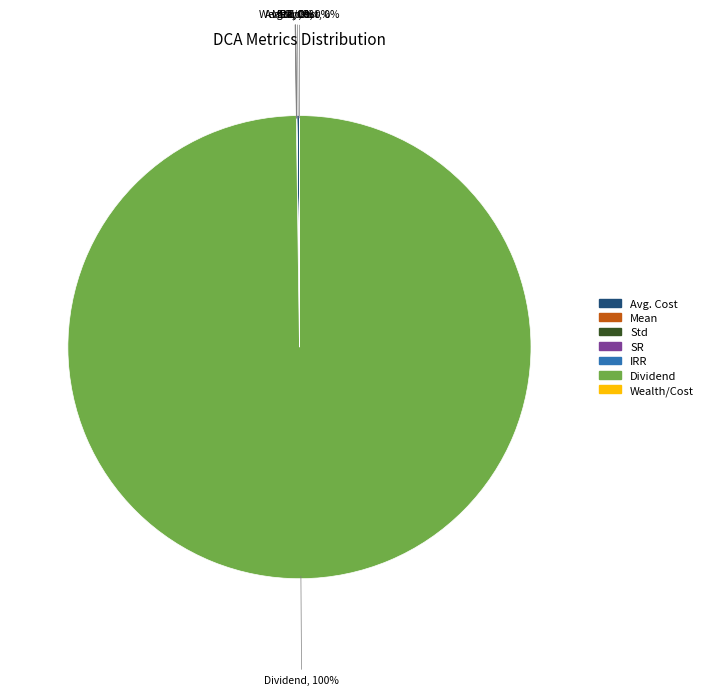

To the nearest percent, what is the difference between the largest and smallest slice percentages?

100%